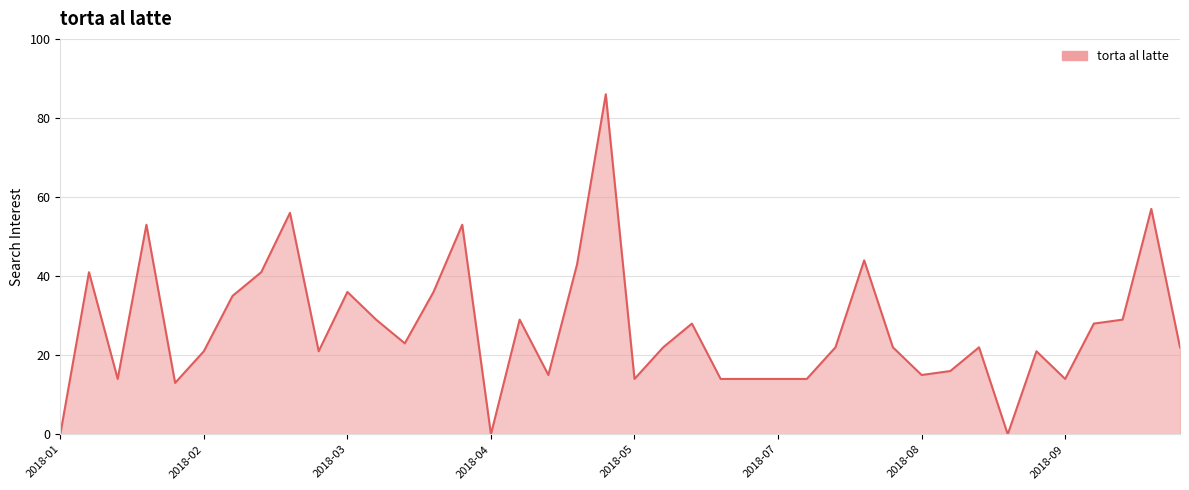

What is the difference between the maximum and minimum values?

86